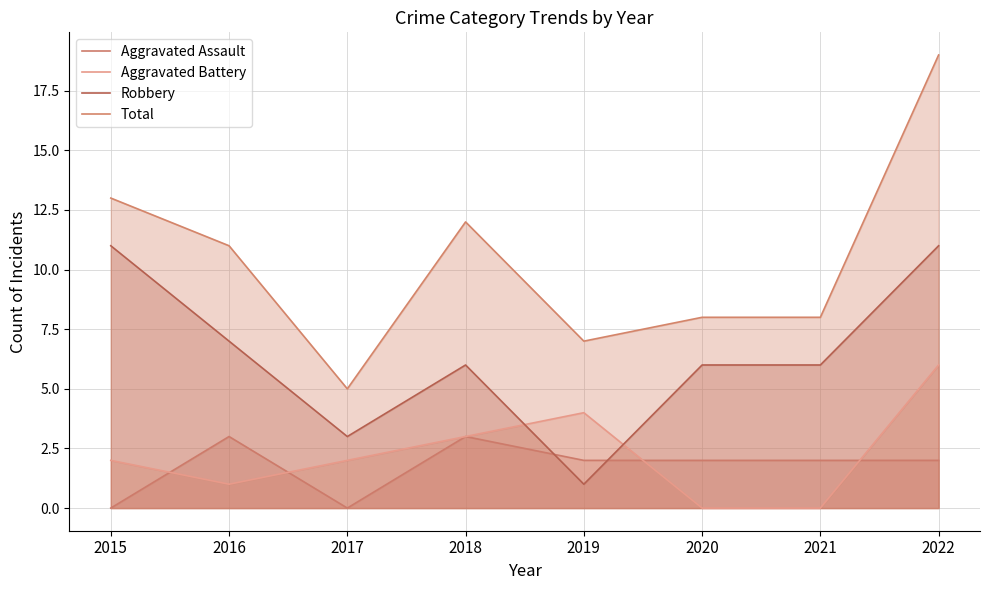

At which category does the chart reach its minimum across all series?

2015